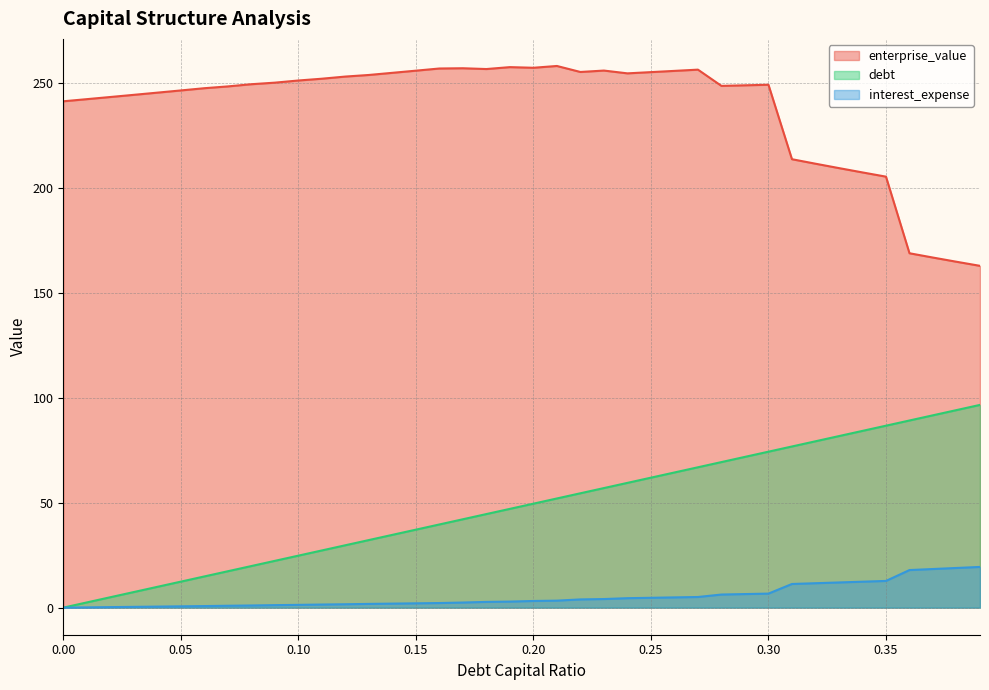

How many values in debt_capital are above zero?

39